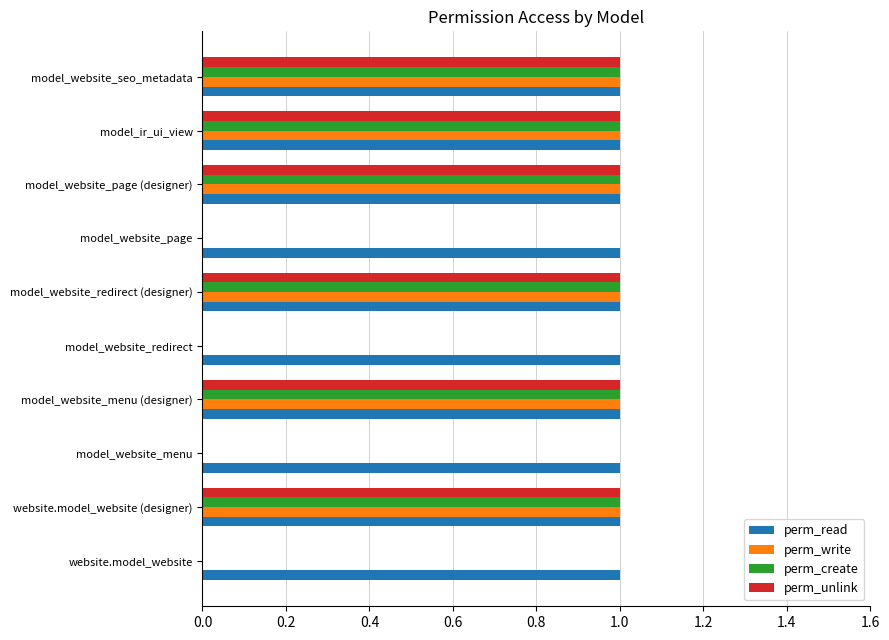

What is the average value of the perm_write series?

1